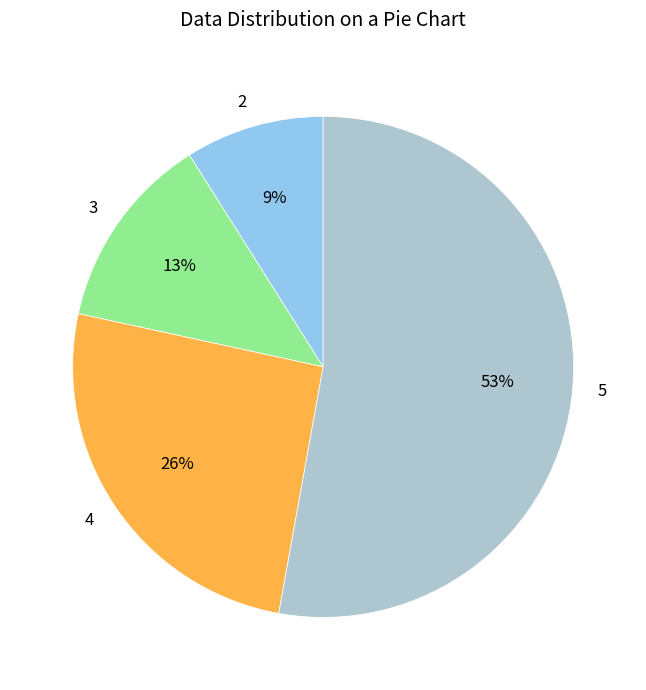

Rank the categories by value from highest to lowest.

5, 4, 3, 2